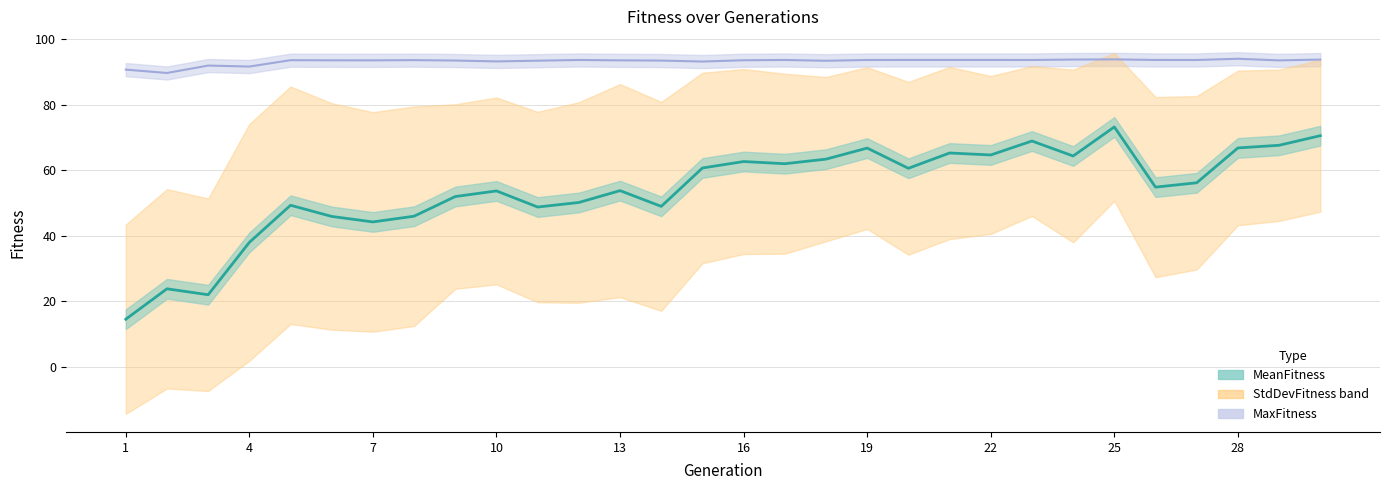

What is the average value of the MeanFitness series?

54.0